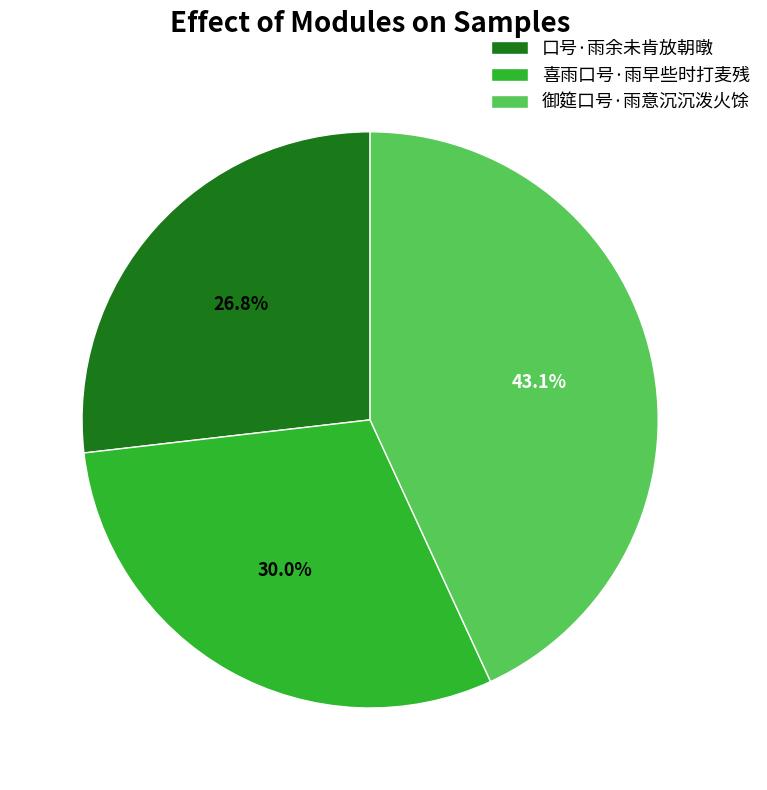

Between 御筵口号·雨意沉沉泼火馀 and 口号·雨余未肯放朝暾, which is larger?

御筵口号·雨意沉沉泼火馀